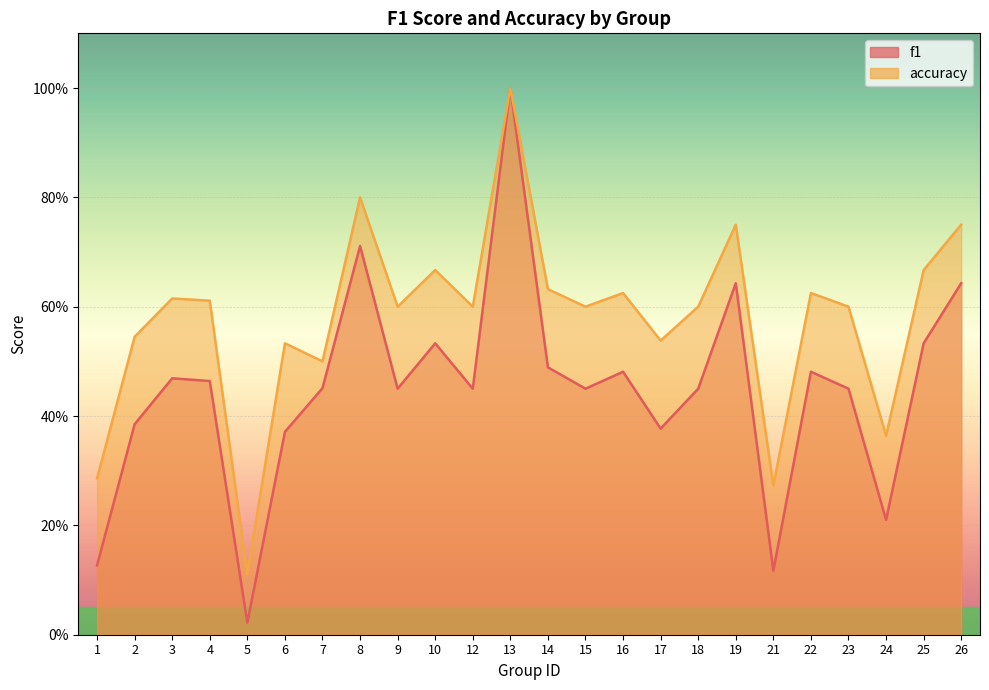

At which category is the sum across all series the highest?

13